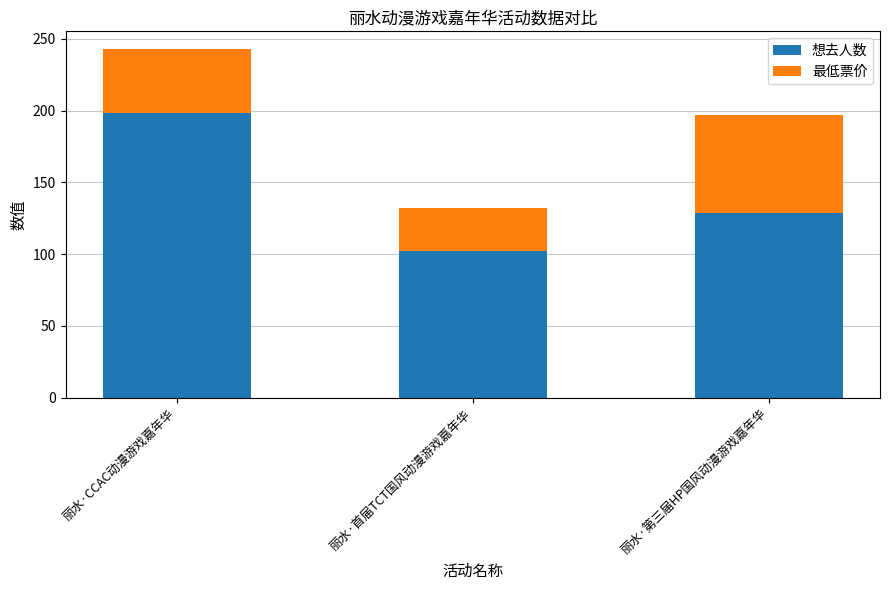

What is the difference between the maximum and second lowest values in the 想去人数 series?

69.0